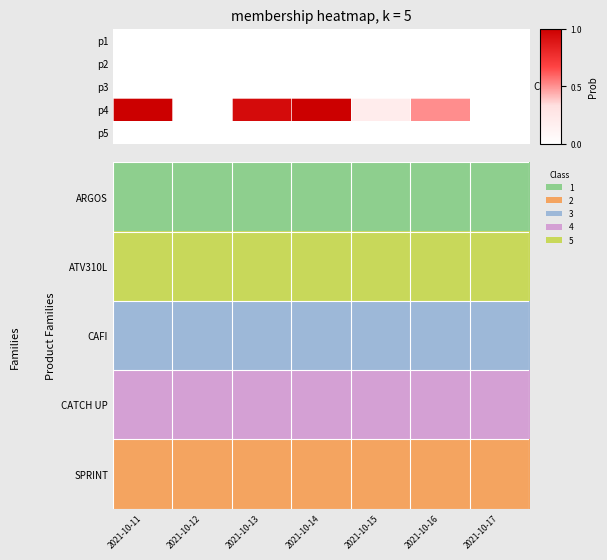

At which category is the sum across all series the highest?

2021-10-11